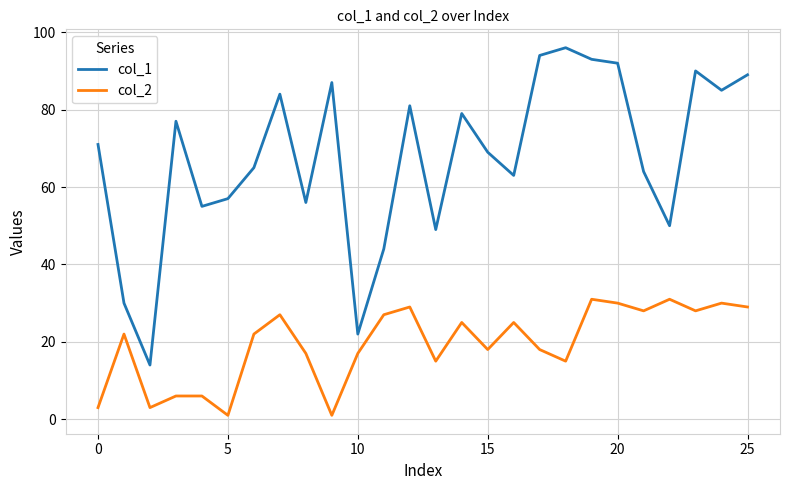

True or false: col_1 and col_2 intersect in this chart.

False